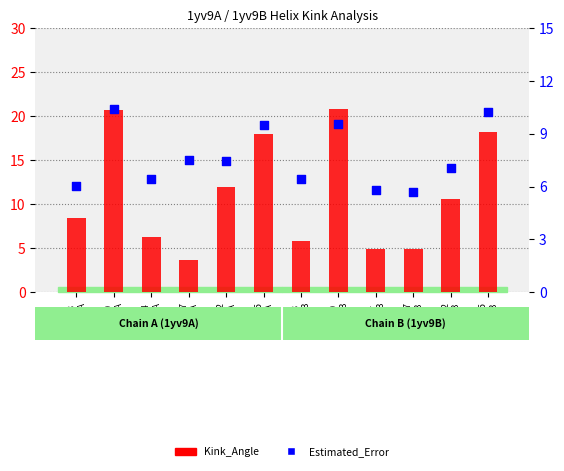

What are all the series names shown in the legend?

Kink_Angle, Estimated_Error